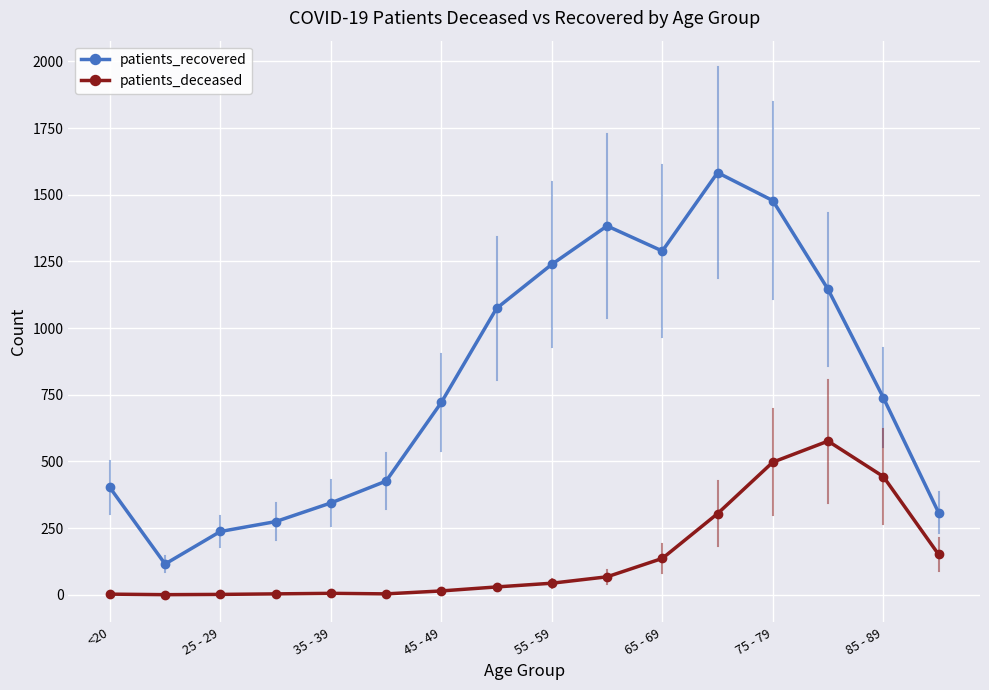

True or false: patients_deceased and patients_recovered cross at least once.

False